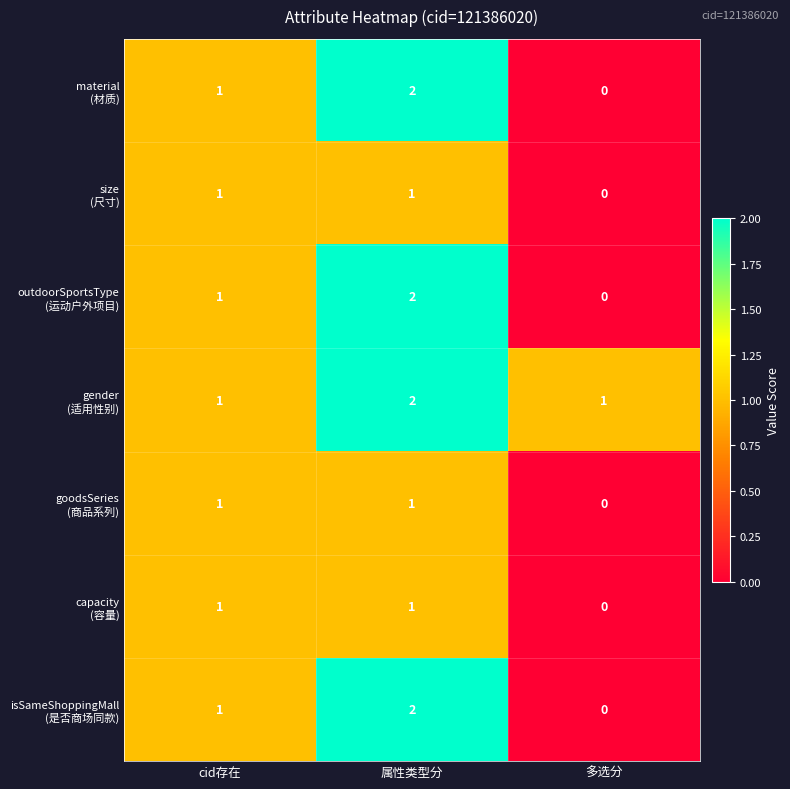

At which category is the sum across all series the highest?

属性类型分